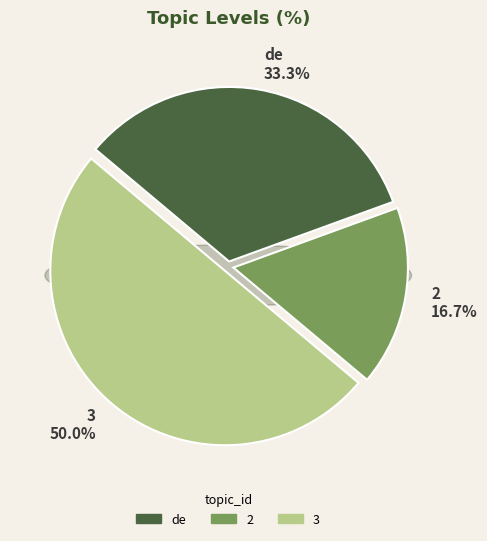

Is it true that de is 33% of the pie?

True